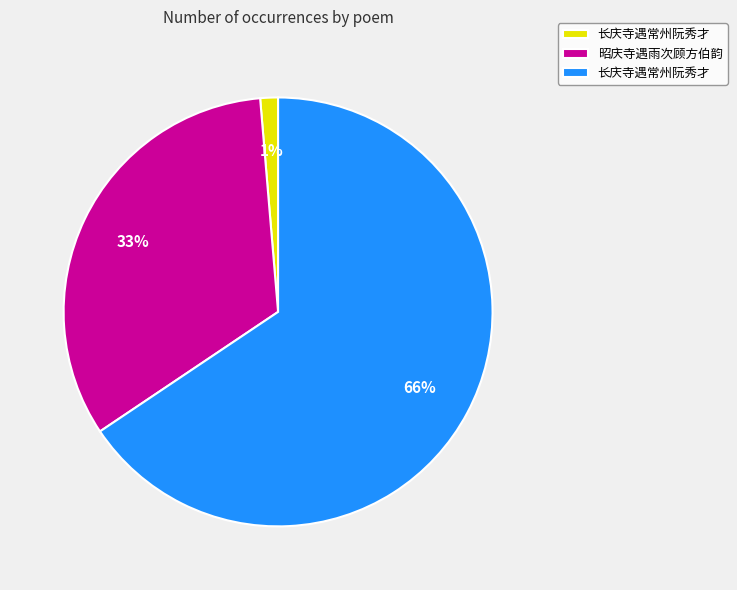

To the nearest percent, what is the average slice percentage?

33%